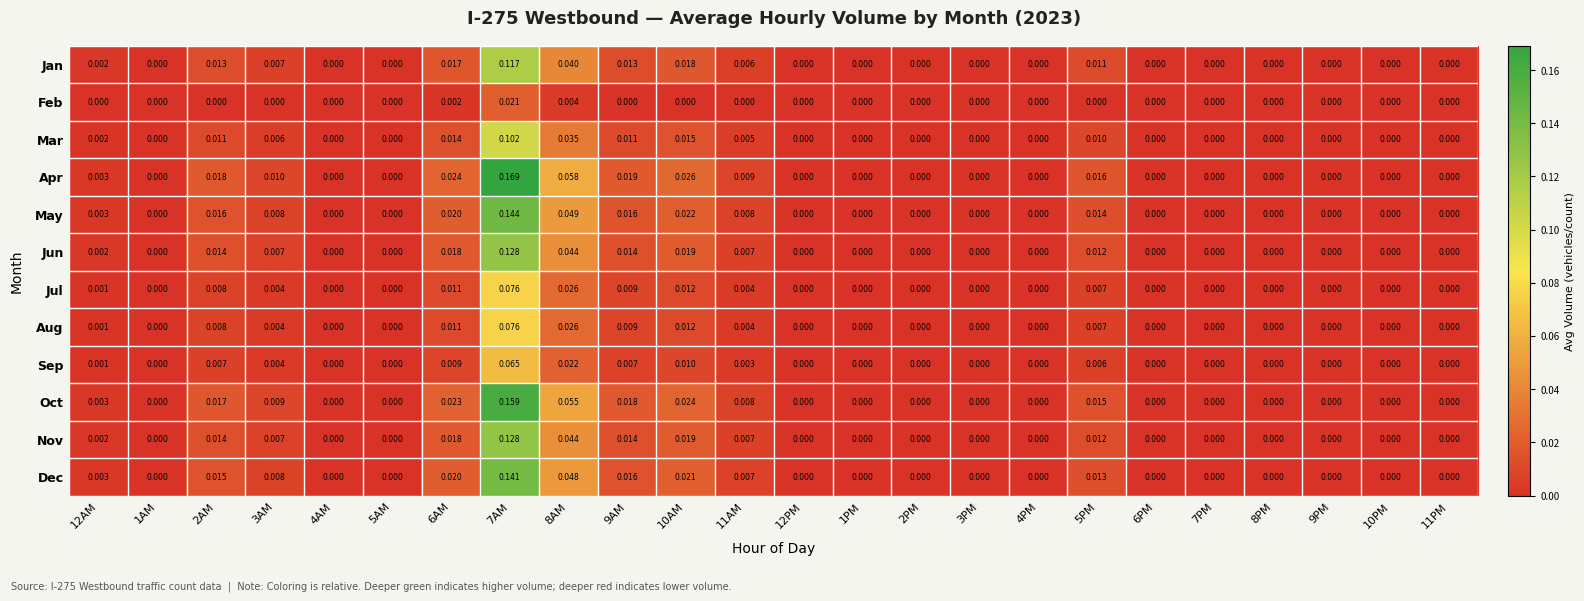

Which series has the widest spread of values?

Apr